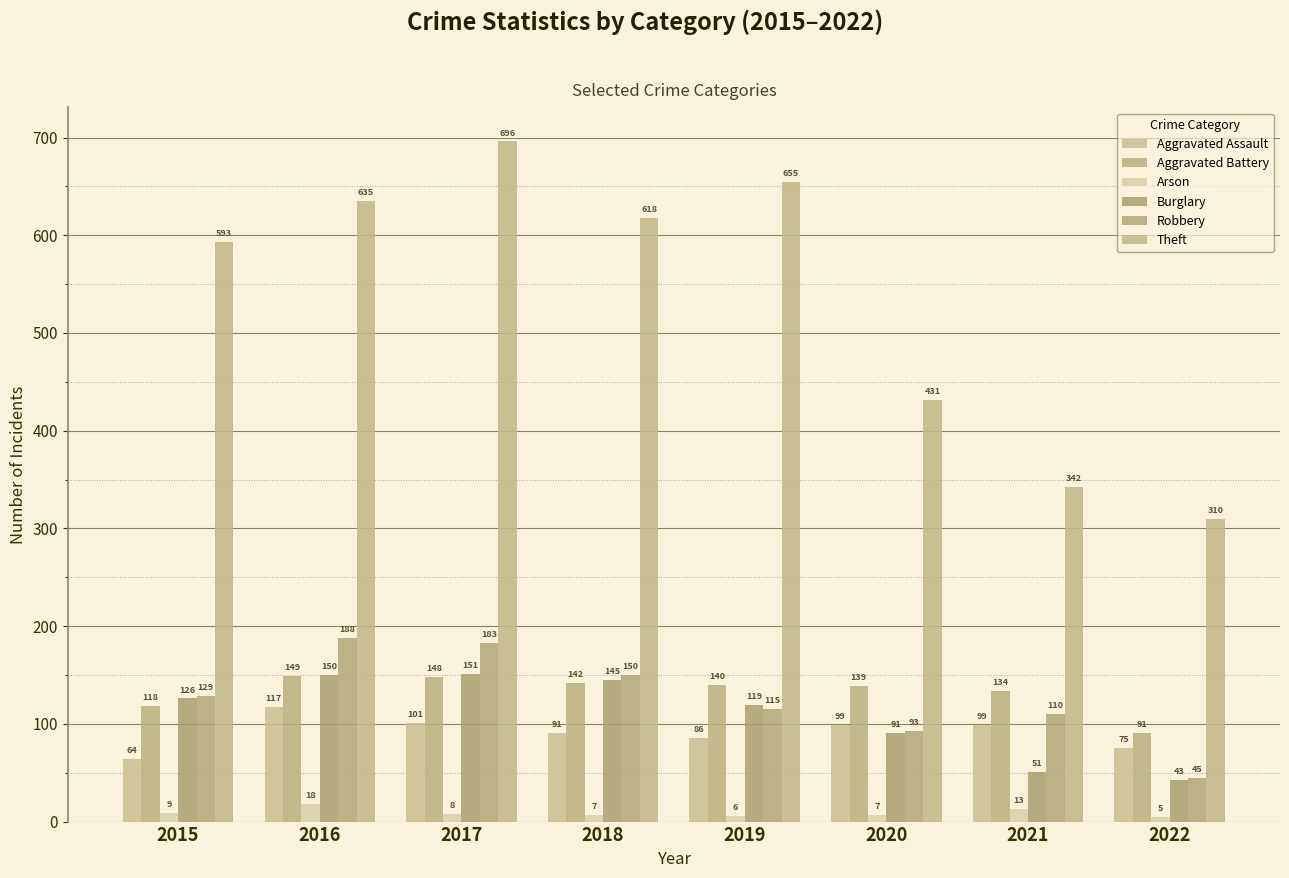

What is the value of the Aggravated Assault bar at the 3rd from the left?

101